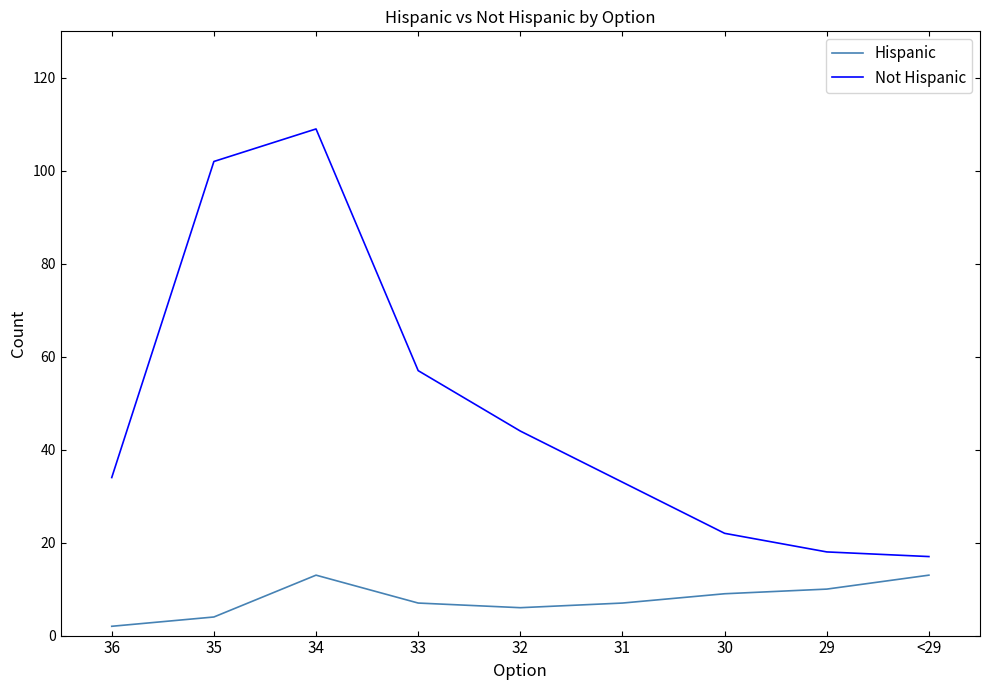

Between 34 and 32, which series saw the biggest shift?

Not Hispanic